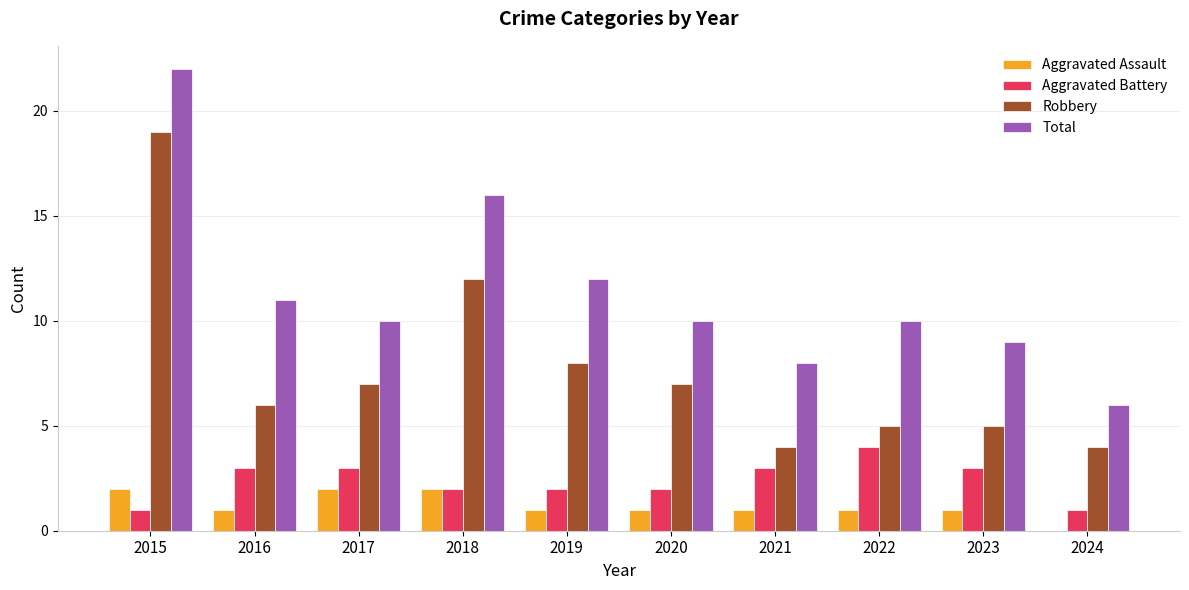

What is the sum of the Aggravated Battery values at 2020 and 2023?

5